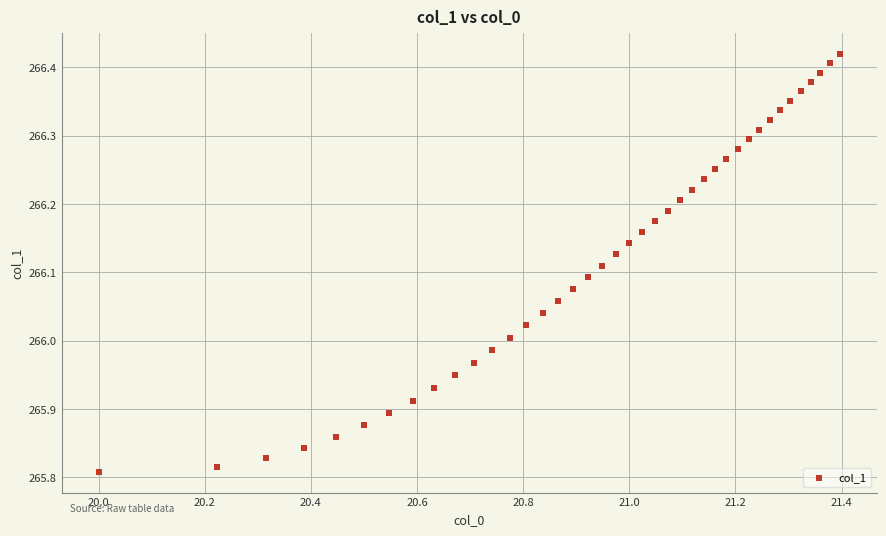

What is the range of Y values (max minus min)?

0.6